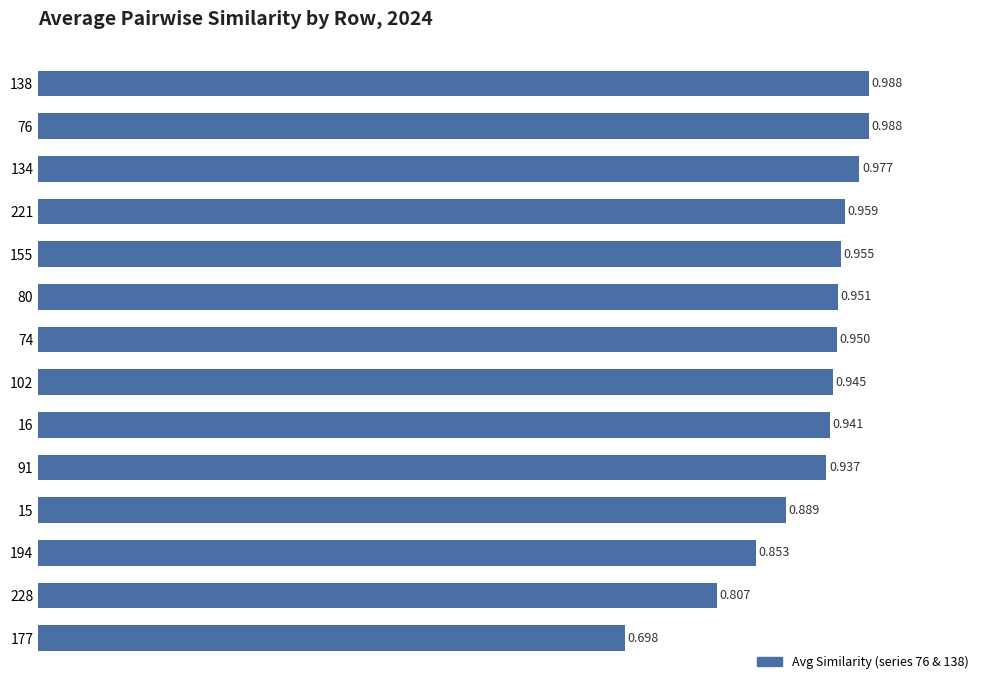

What is the sum of all values?

12.8